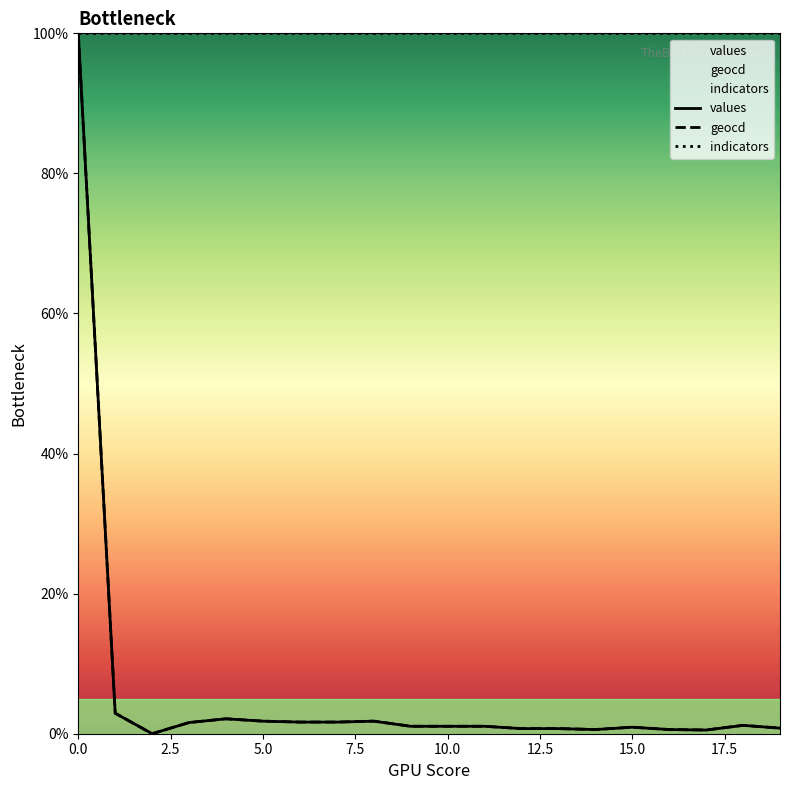

How many series are shown in this chart?

3